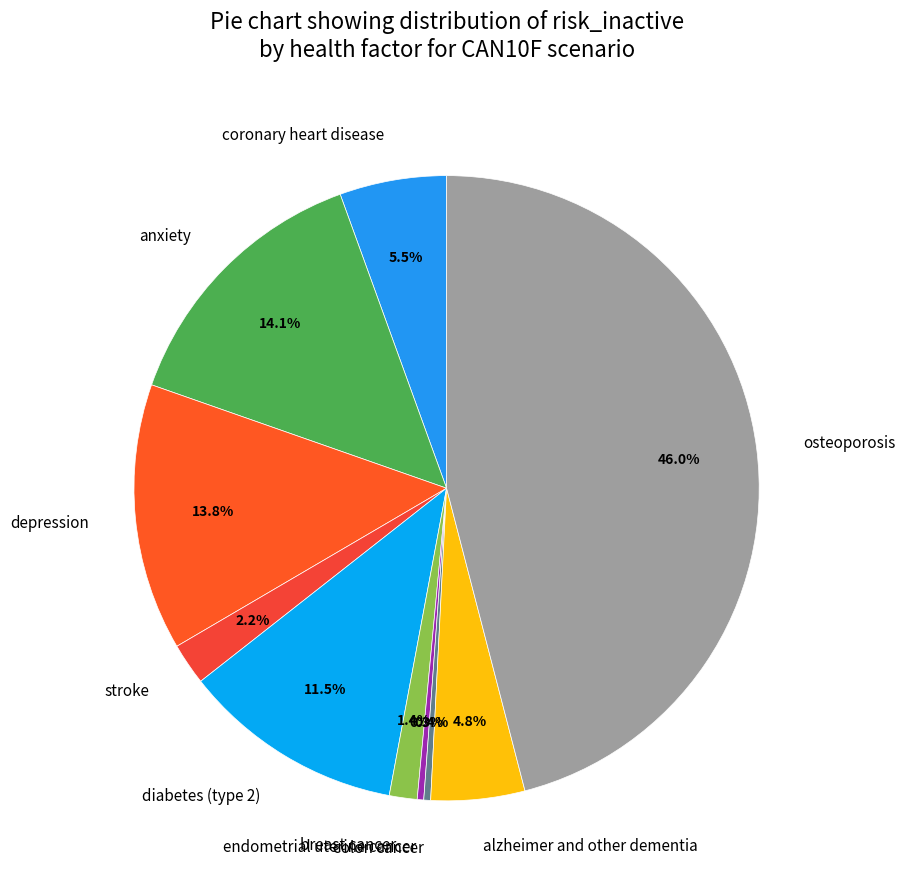

What percentage is the alzheimer and other dementia slice, to the nearest percent?

5%